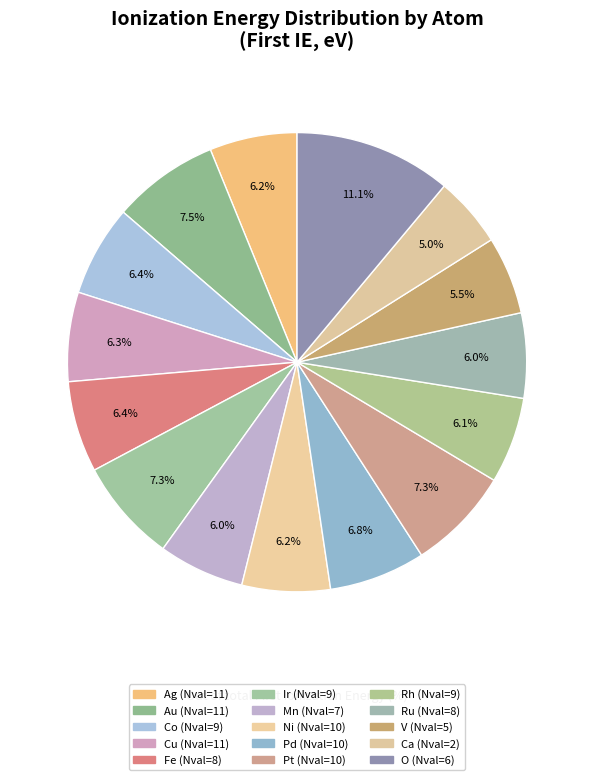

Count the number of slices in the pie.

15